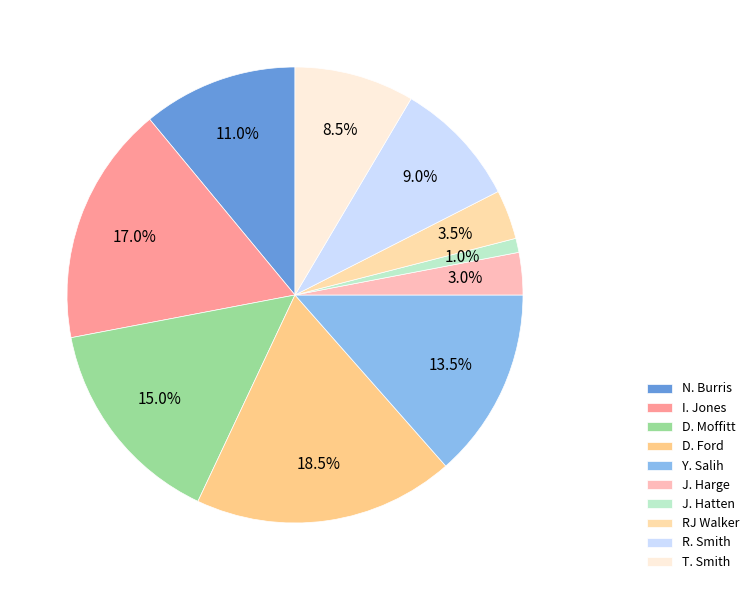

Approximately how many times larger is the value at RJ Walker compared to Y. Salih?

0.3